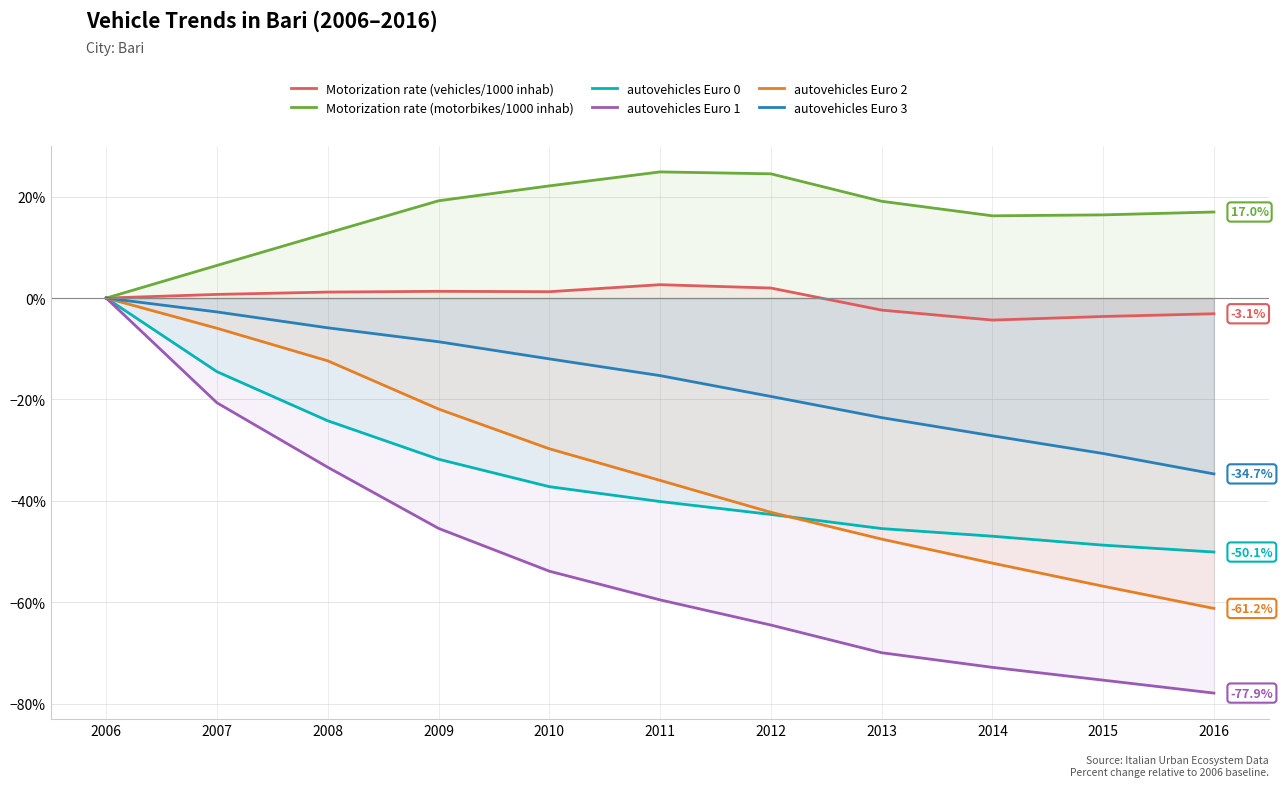

Reading left to right, extract all data points from this chart.

Motorization rate (vehicles/1000 inhab): 0.0	0.7	1.2	1.3	1.3	2.6	2.0	-2.4	-4.3	-3.6	-3.1
Motorization rate (motorbikes/1000 inhab): 0.0	6.4	12.8	19.2	22.1	24.9	24.5	19.1	16.2	16.4	17.0
autovehicles Euro 0: 0.0	-14.5	-24.2	-31.8	-37.2	-40.1	-42.7	-45.5	-47.0	-48.7	-50.1
autovehicles Euro 1: 0.0	-20.7	-33.4	-45.4	-53.9	-59.5	-64.5	-70.0	-72.8	-75.4	-77.9
autovehicles Euro 2: 0.0	-6.0	-12.4	-21.9	-29.7	-36.0	-42.3	-47.5	-52.3	-56.8	-61.2
autovehicles Euro 3: 0.0	-2.7	-5.9	-8.6	-12.0	-15.3	-19.4	-23.6	-27.2	-30.7	-34.7